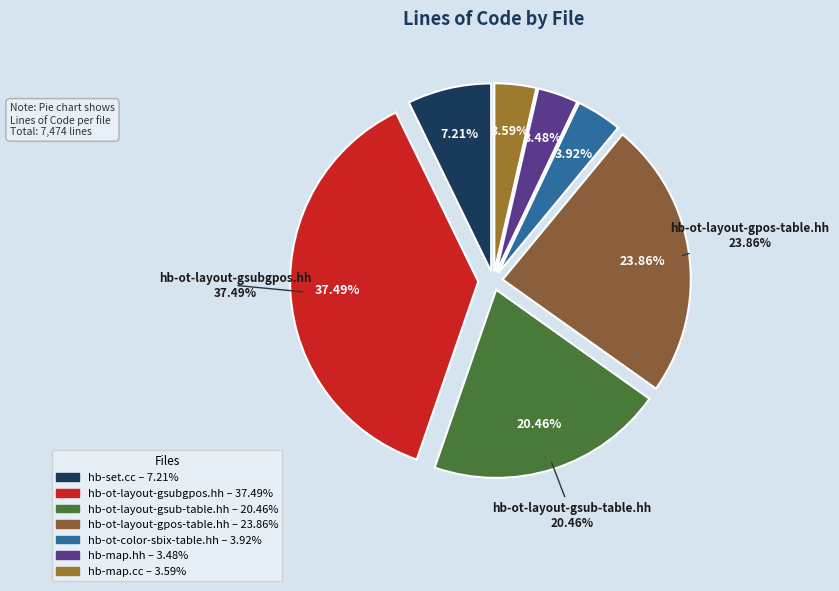

Combined, do C++ (hb-set.cc) and C++ Header (hb-ot-layout-gsubgpos.hh) account for over 50%?

No